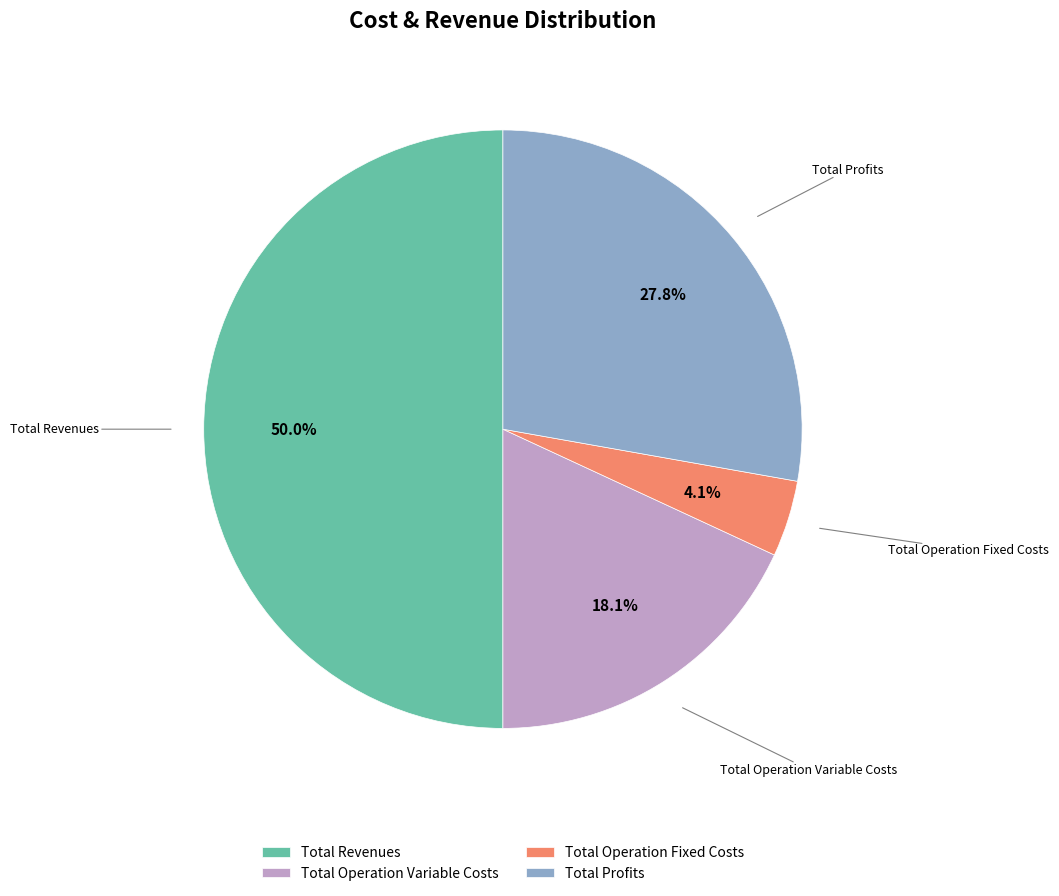

Combined, do Total Operation Fixed Costs and Total Profits account for over 50%?

No